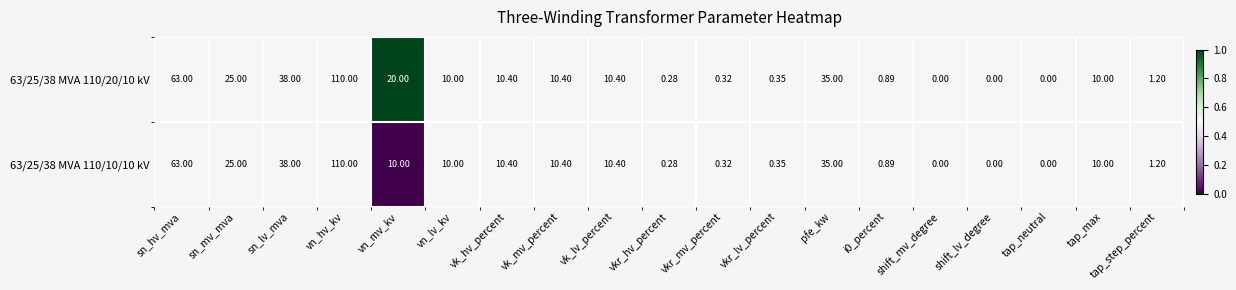

How many series are shown in this chart?

2